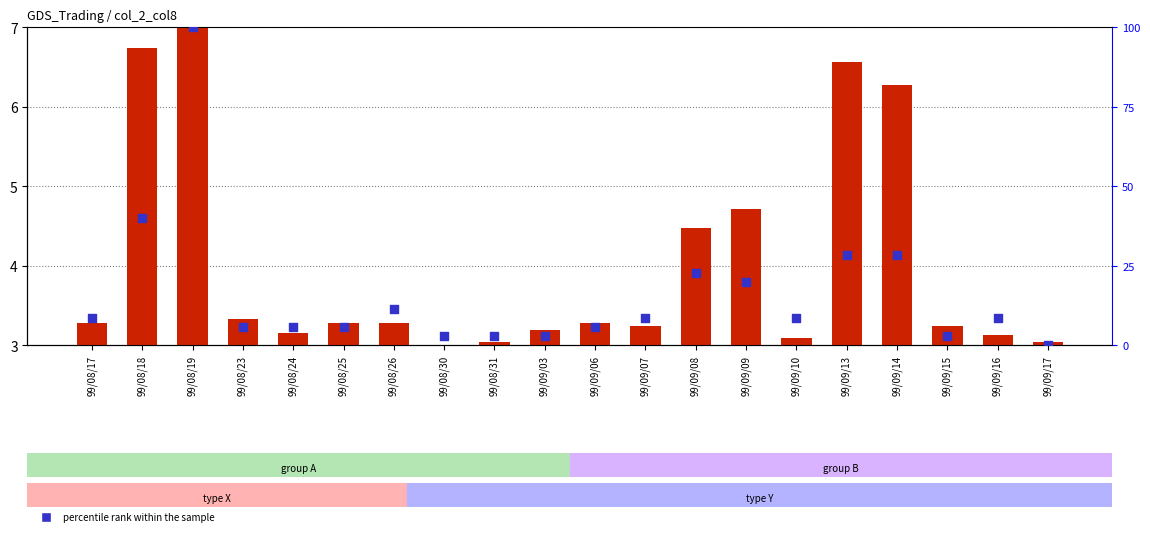

What is the total value across all series at 99/08/31?

5.9